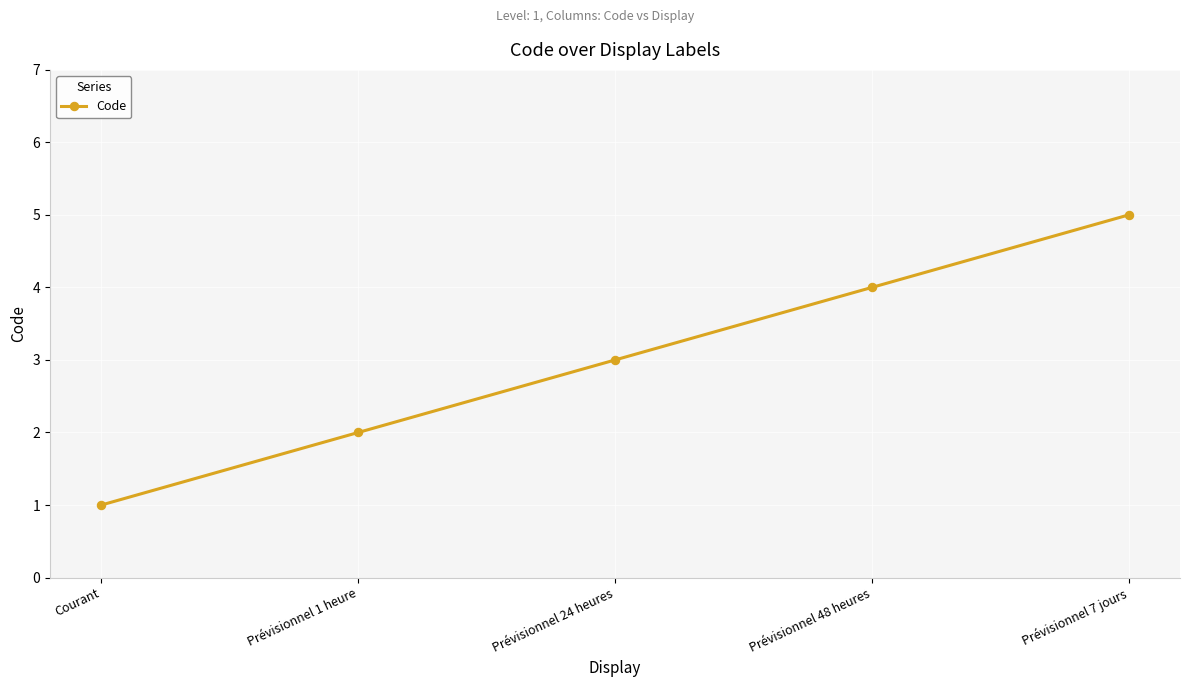

List the labels in order of value, smallest first.

Courant, Prévisionnel 1 heure, Prévisionnel 24 heures, Prévisionnel 48 heures, Prévisionnel 7 jours